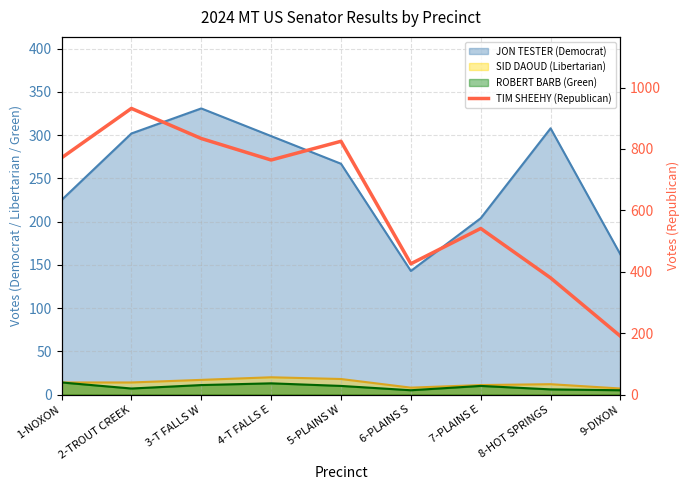

Is it true that the value at 3-T FALLS W is 834?

True